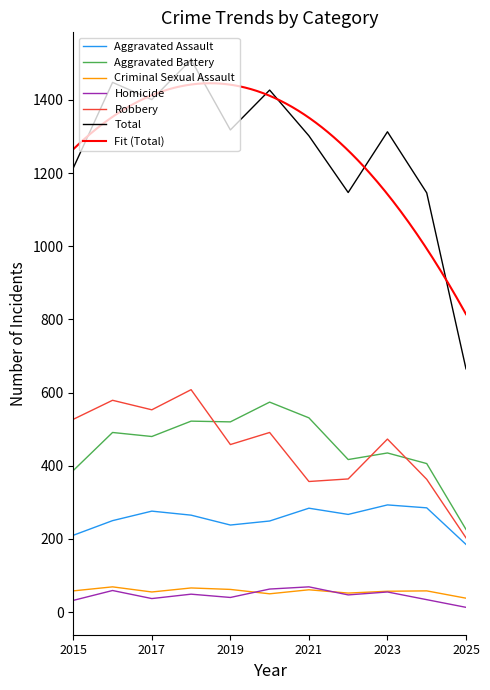

The Homicide series shows 37 at 2017. True or false?

True